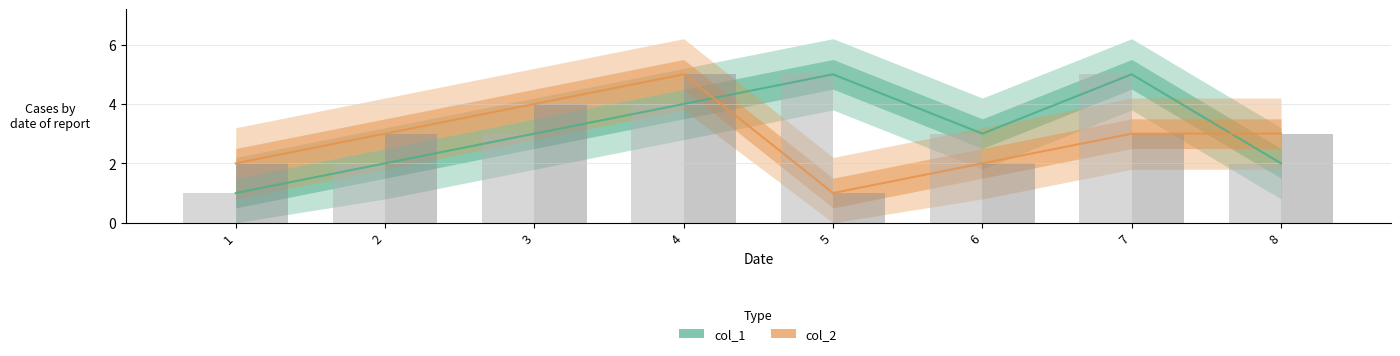

Is the value of col_2 at 1 greater than the value of col_1 at 3?

No